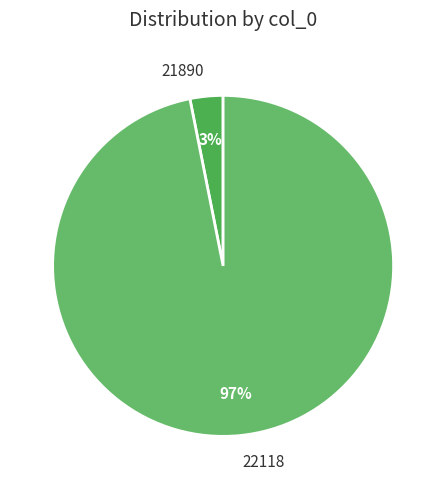

The 22118 slice represents 97% of the pie. True or false?

True